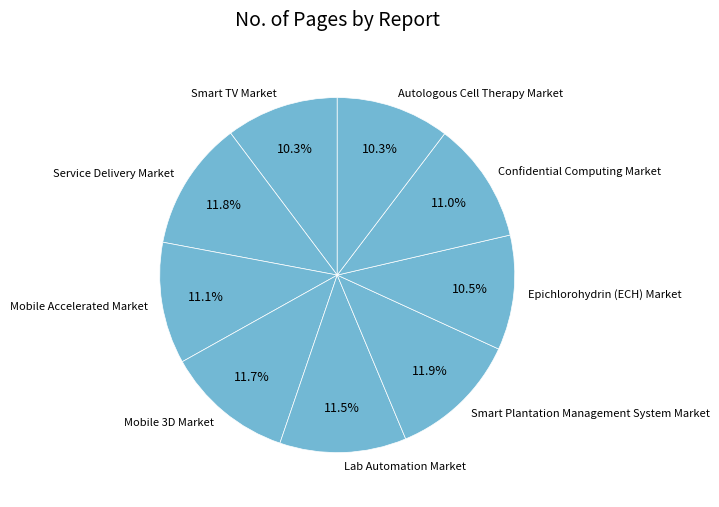

Which has a higher value, Epichlorohydrin (ECH) Market or Lab Automation Market?

Lab Automation Market